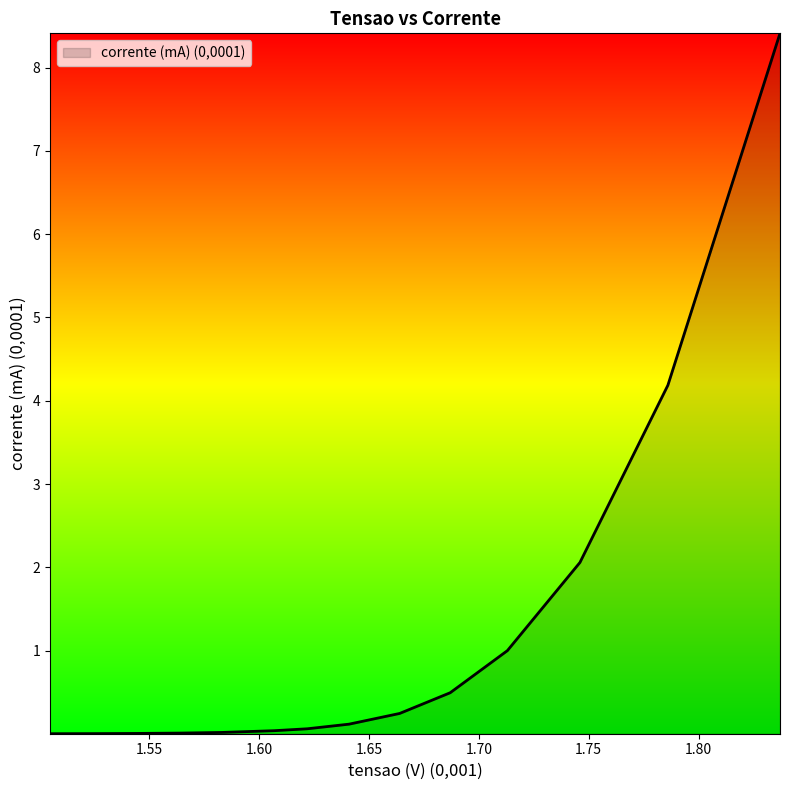

What is the difference between the maximum and minimum values?

8.4